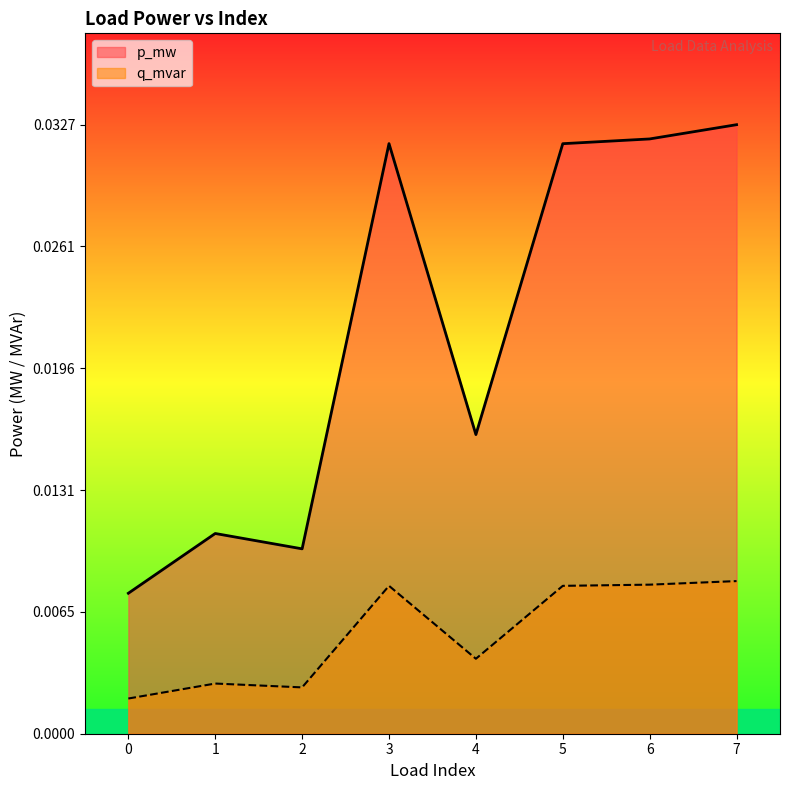

Between 4 and 6, which series saw the biggest shift?

p_mw